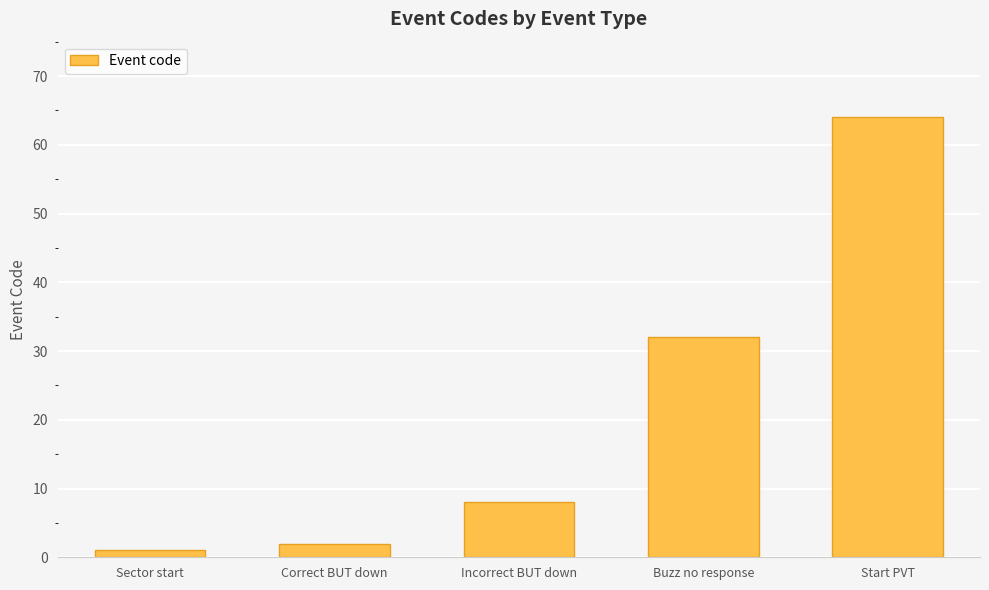

Rank the categories by value from lowest to highest.

Sector start, Correct BUT down, Incorrect BUT down, Buzz no response, Start PVT